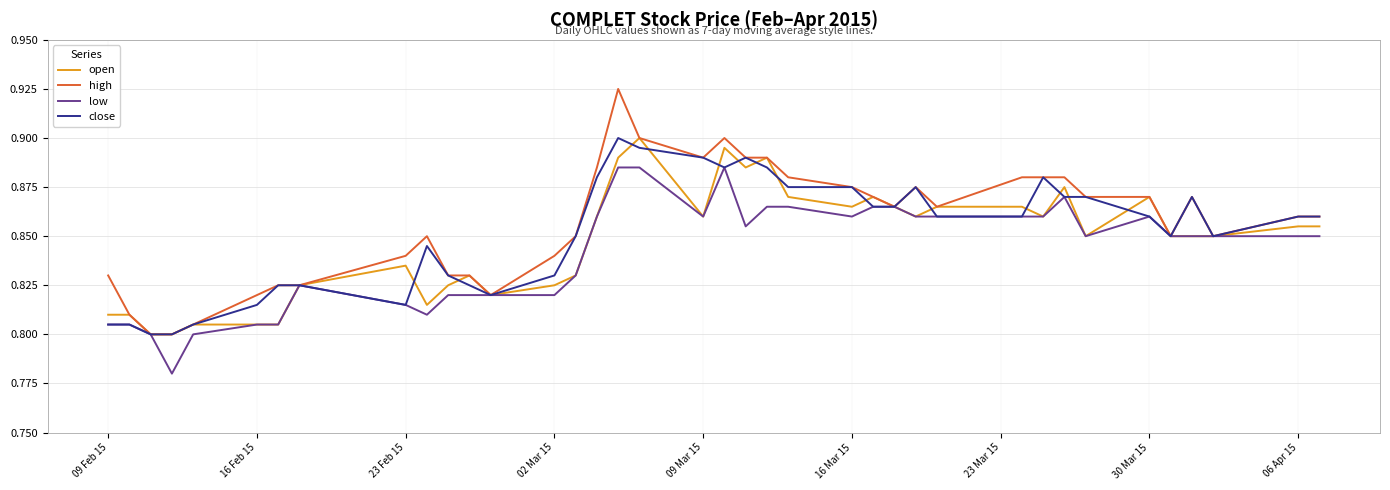

Which series has the largest range (max minus min)?

high